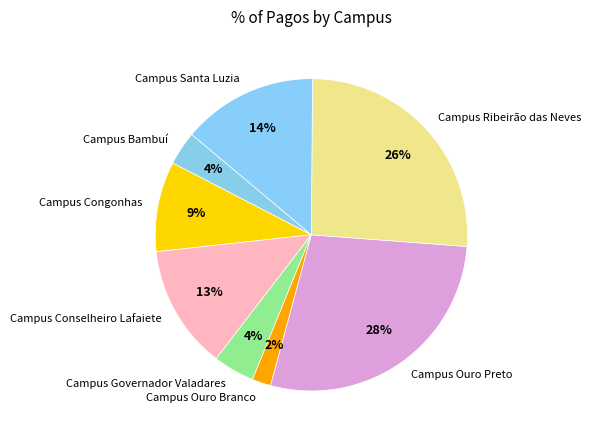

What is the ratio of the value at Campus Ribeirão das Neves to the value at Campus Santa Luzia?

1.9